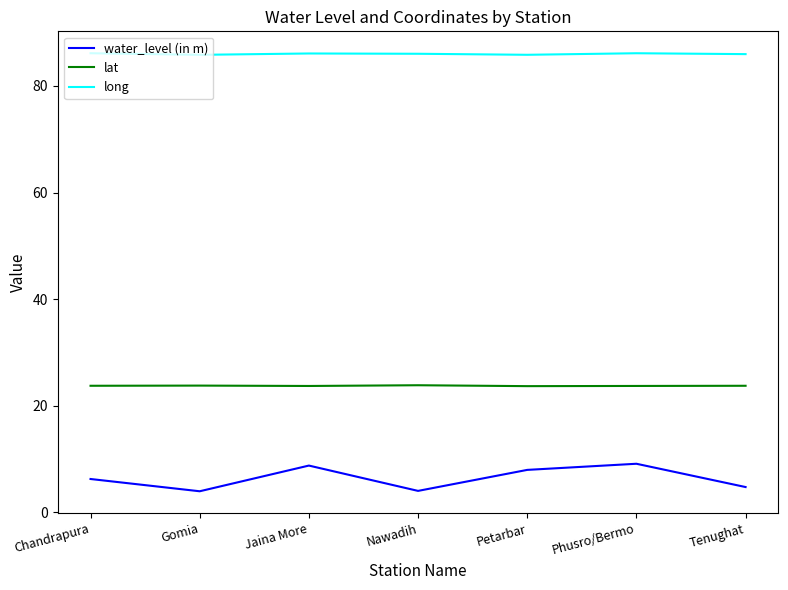

How many categories are shown in the chart?

7